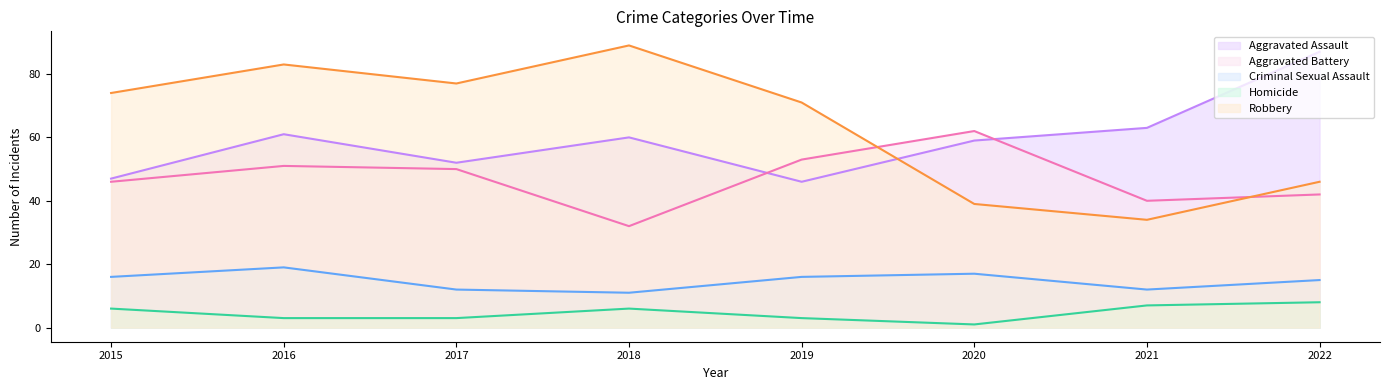

Rank the series at 2019 from lowest to highest value.

Homicide, Criminal Sexual Assault, Aggravated Assault, Aggravated Battery, Robbery